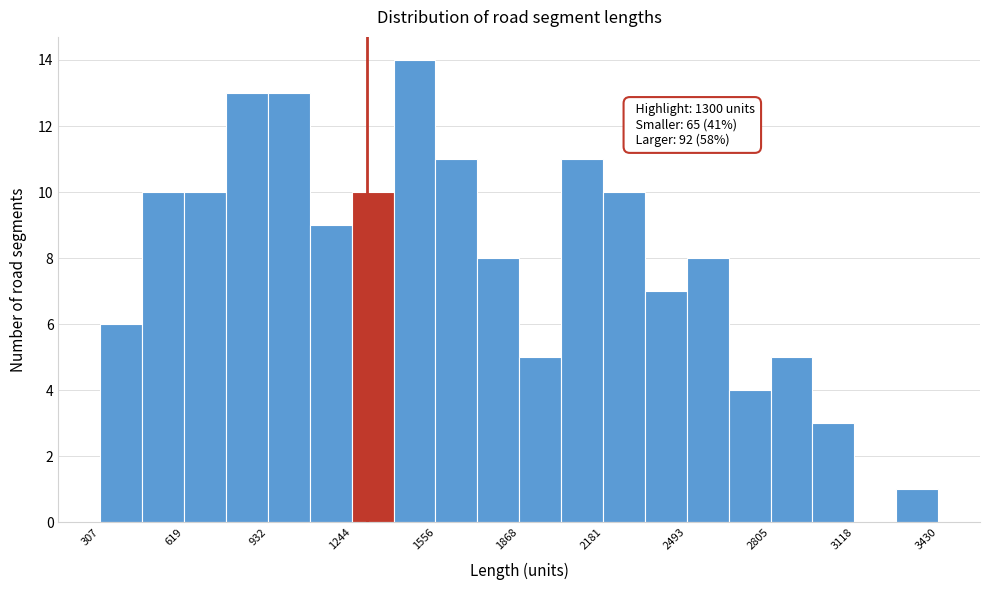

Around what value on the x-axis is the tallest bar? Give the approximate position of its centre, as read against the axis.

1500